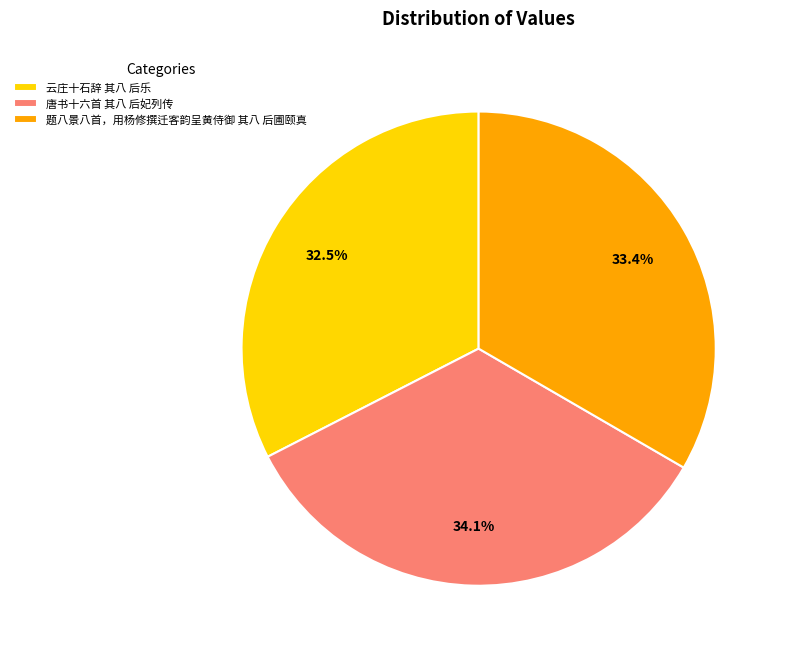

Is it true that 题八景八首，用杨修撰迁客韵呈黄侍御 其八 后圃颐真 is 46% of the pie?

False